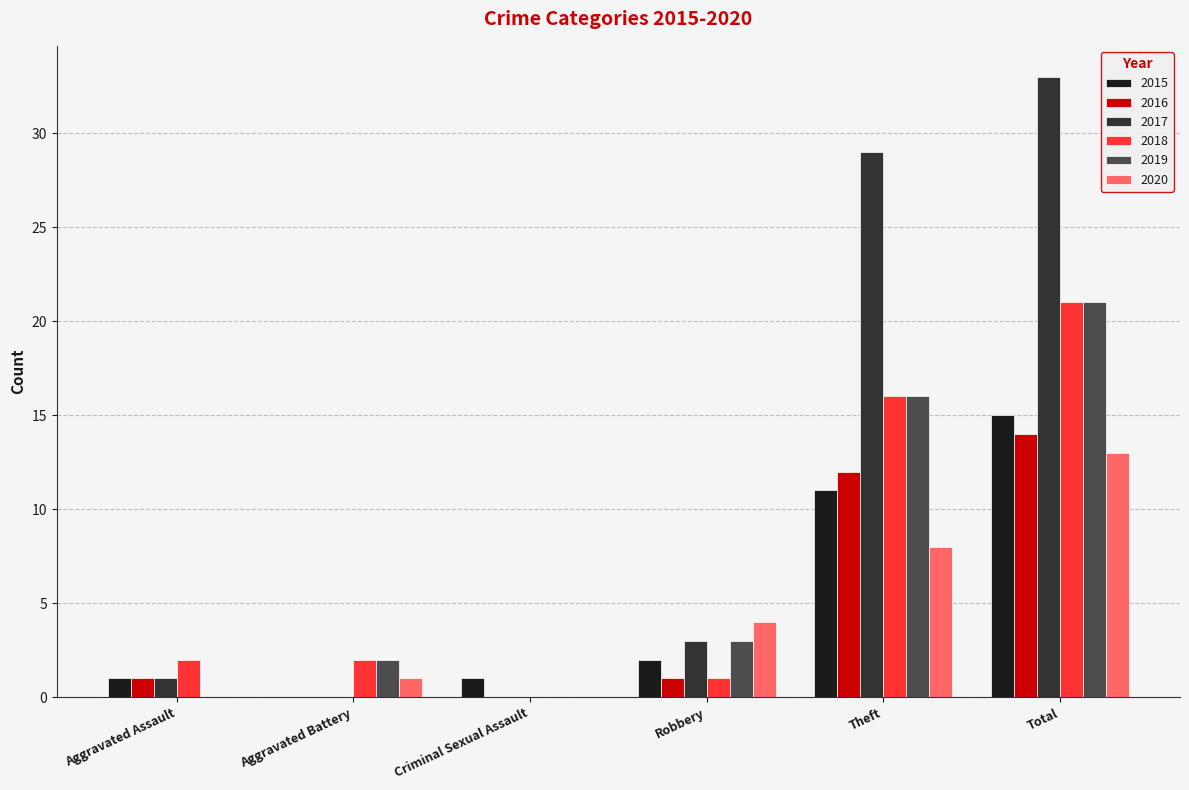

Does the chart contain stacked bars?

No